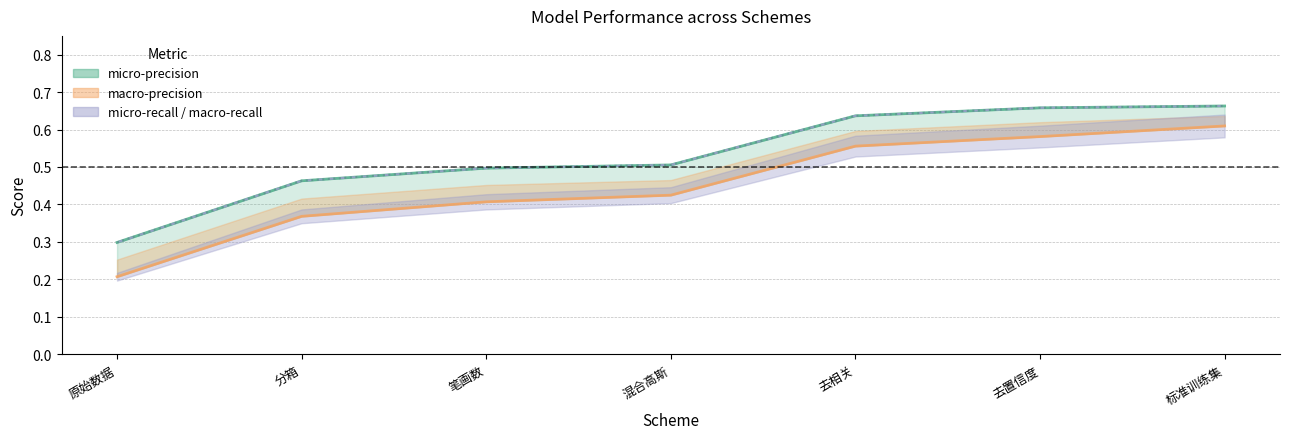

How many data points does each series have?

7